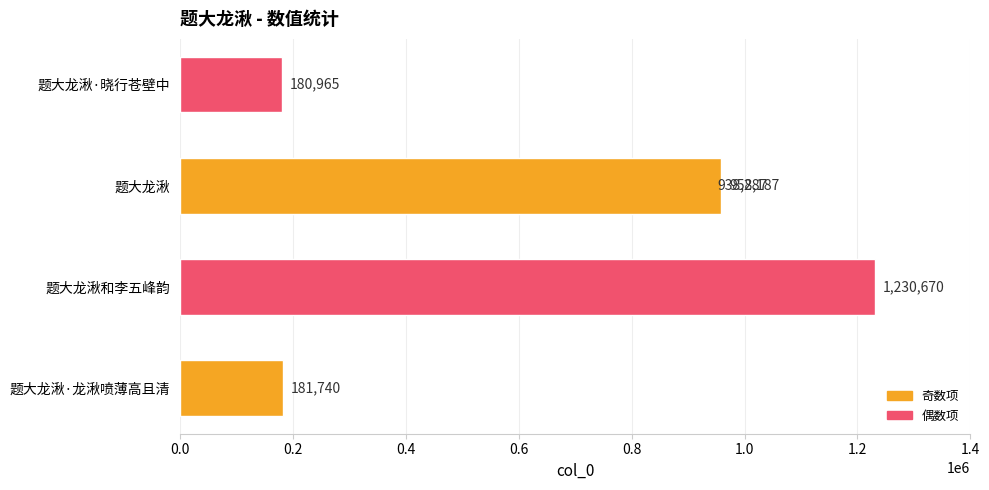

What is the sum of all values?

3489849